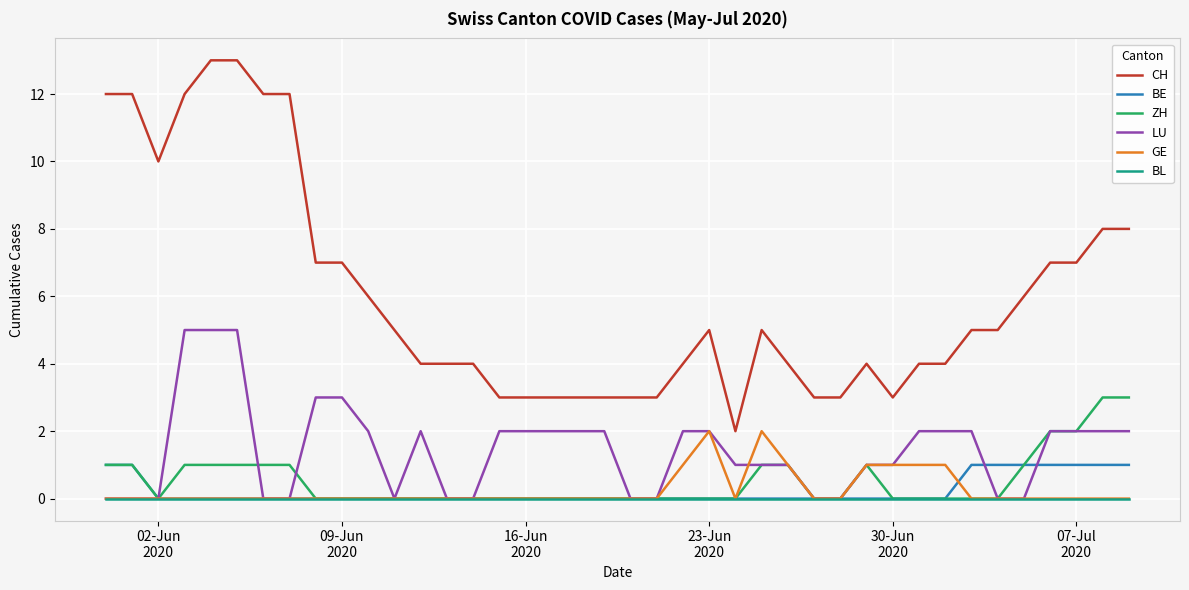

True or false: BE and CH intersect in this chart.

False